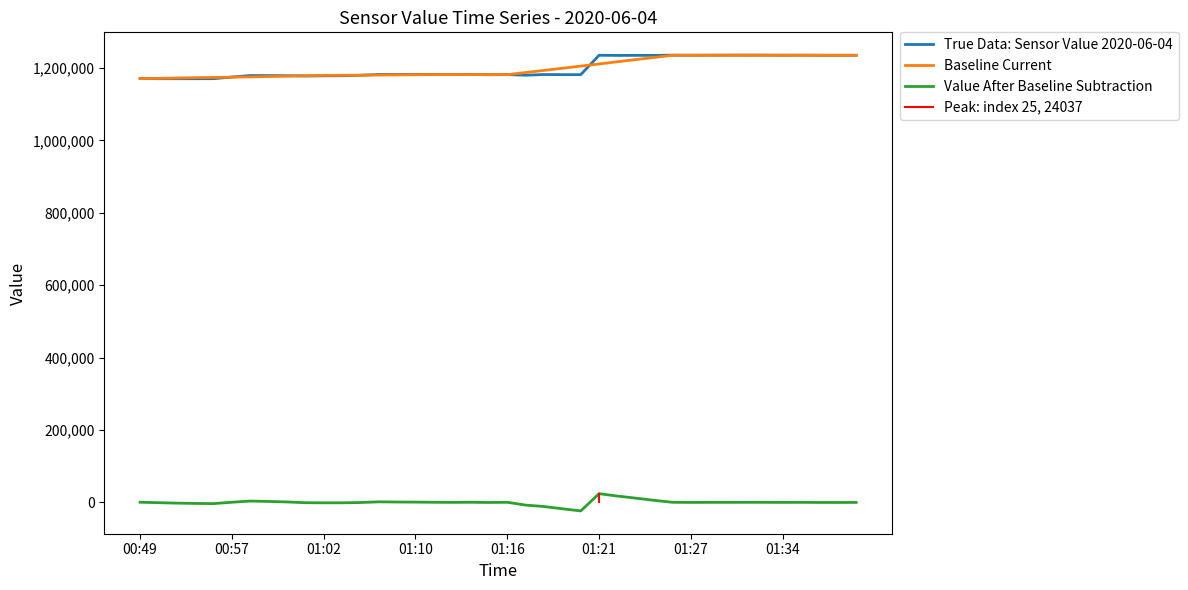

Reading right to left, what are all the values shown in this chart?

1234950	1234890	1234960	1235260	1235140	1235340	1235430	1235290	1235270	1235020	1235330	1234730	1234840	1234600	1235070	1181490	1181520	1181830	1179890	1181700	1181300	1181910	1181570	1181860	1181950	1181890	1181940	1179690	1178590	1178220	1177790	1178600	1178890	1179070	1174910	1170370	1170240	1170250	1170370	1170850